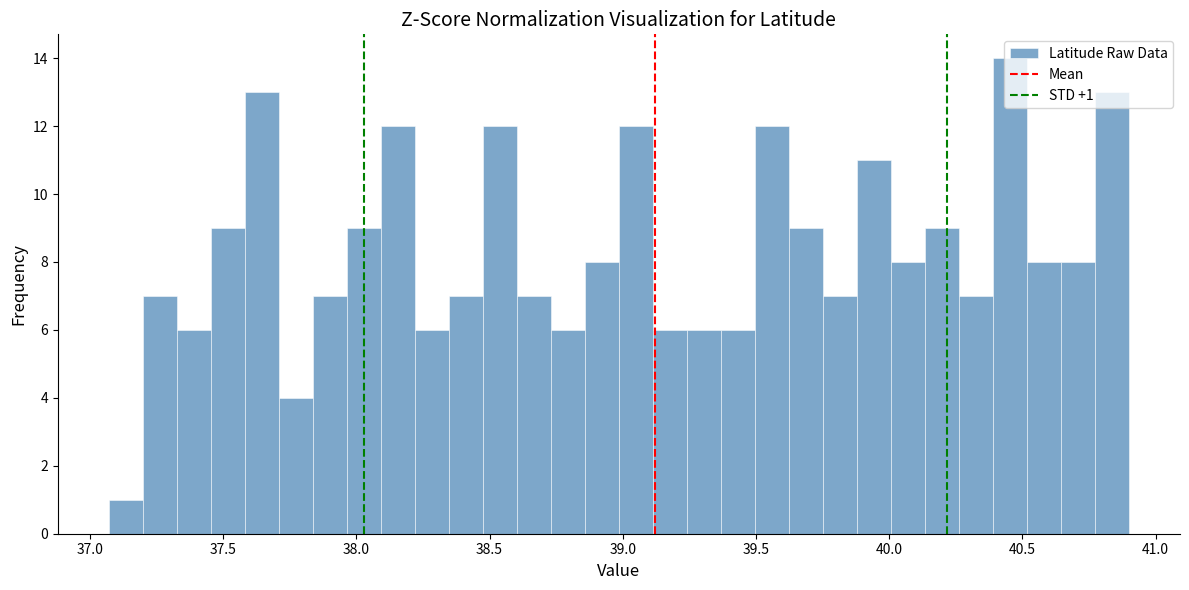

Read against the x-axis, roughly where is the centre of the tallest bar?

40.45